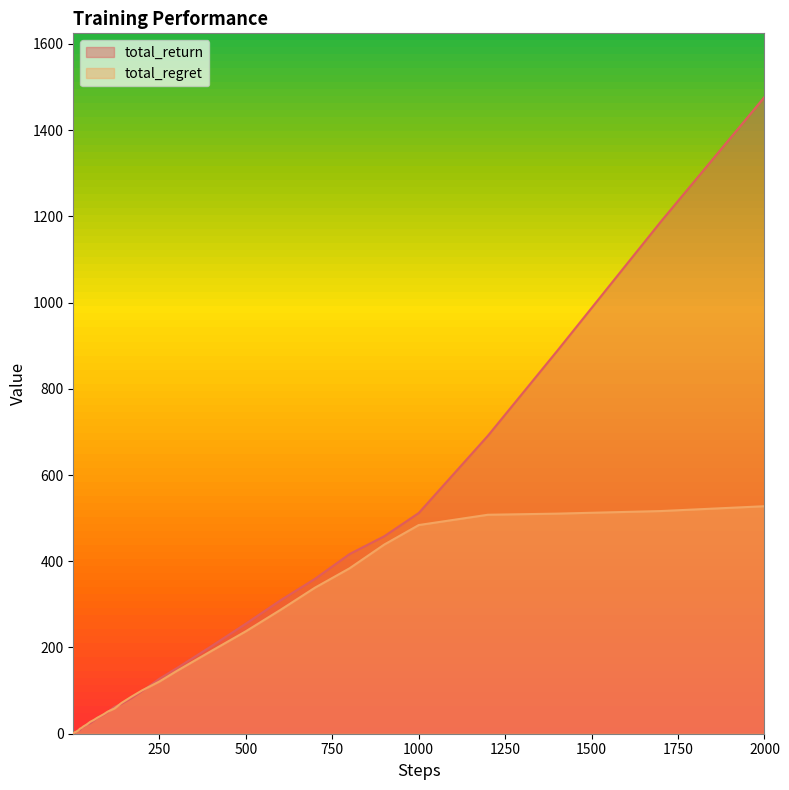

At how many categories does at least one series exceed 265?

9